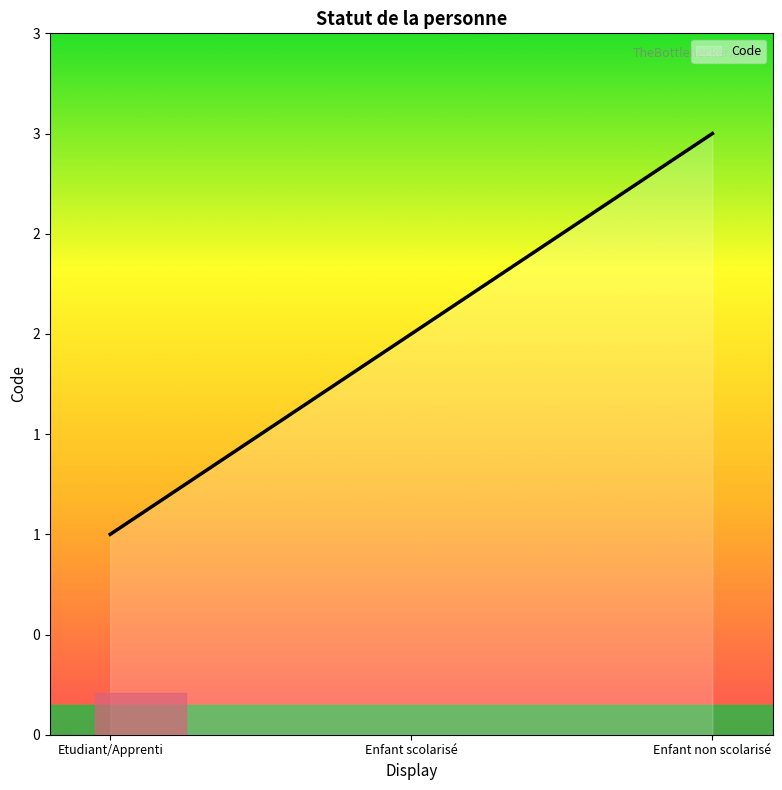

Reading left to right, transcribe all the data shown in this chart.

1	2	3